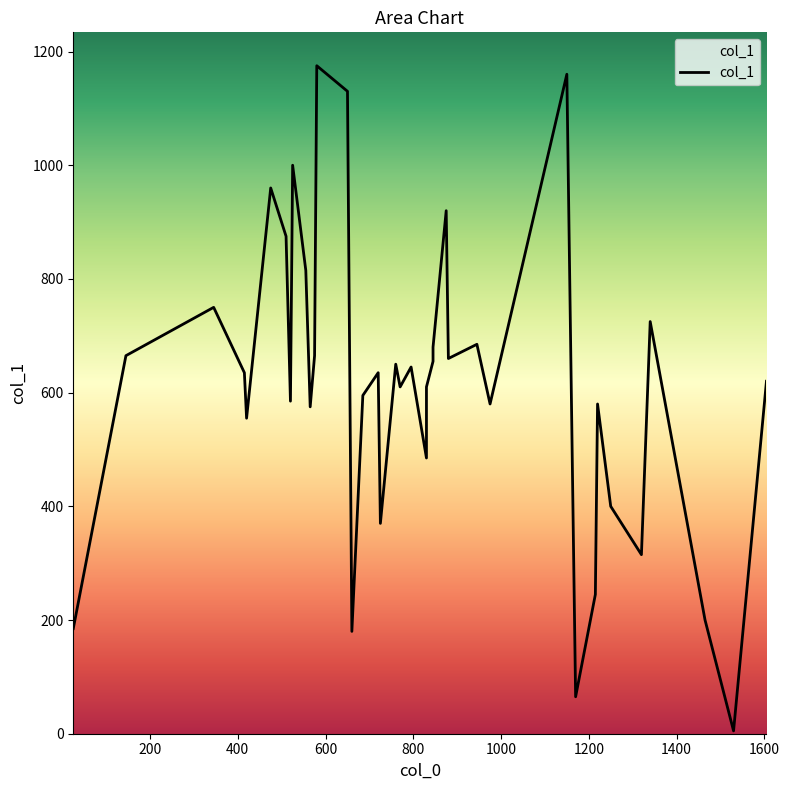

True or false: the data has more than 2 interior local peaks.

True